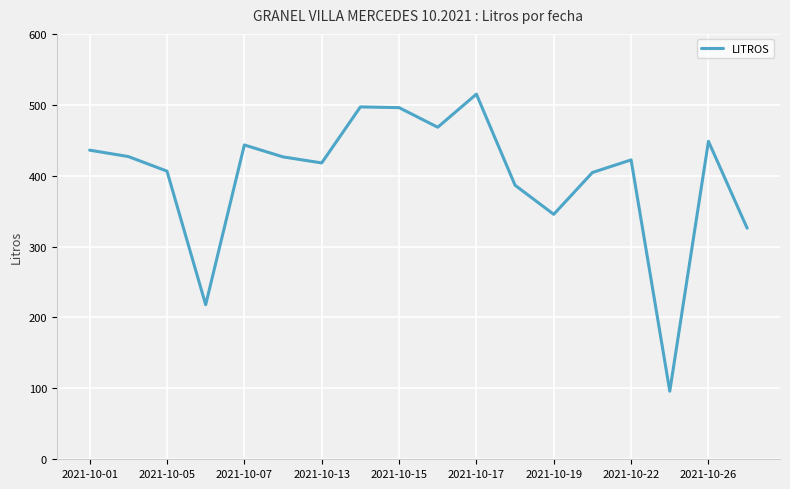

What is the minimum value shown in the chart?

96.0